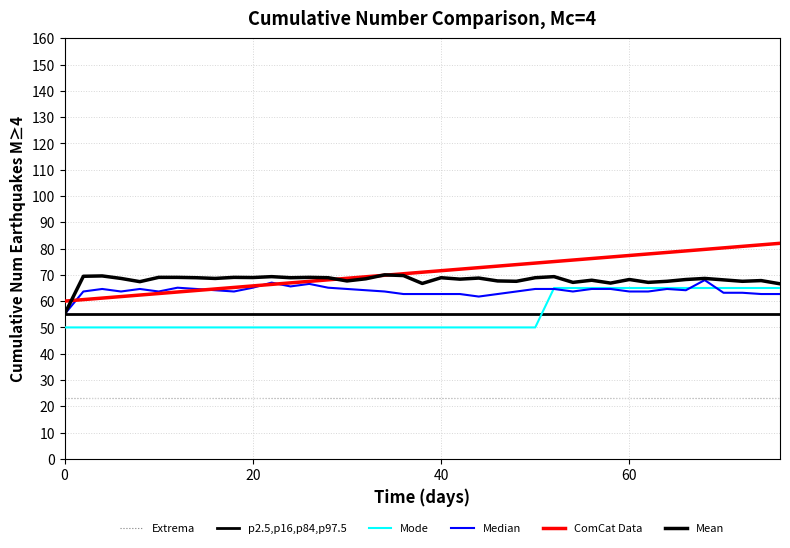

How many interior local peaks does the Median series have?

7